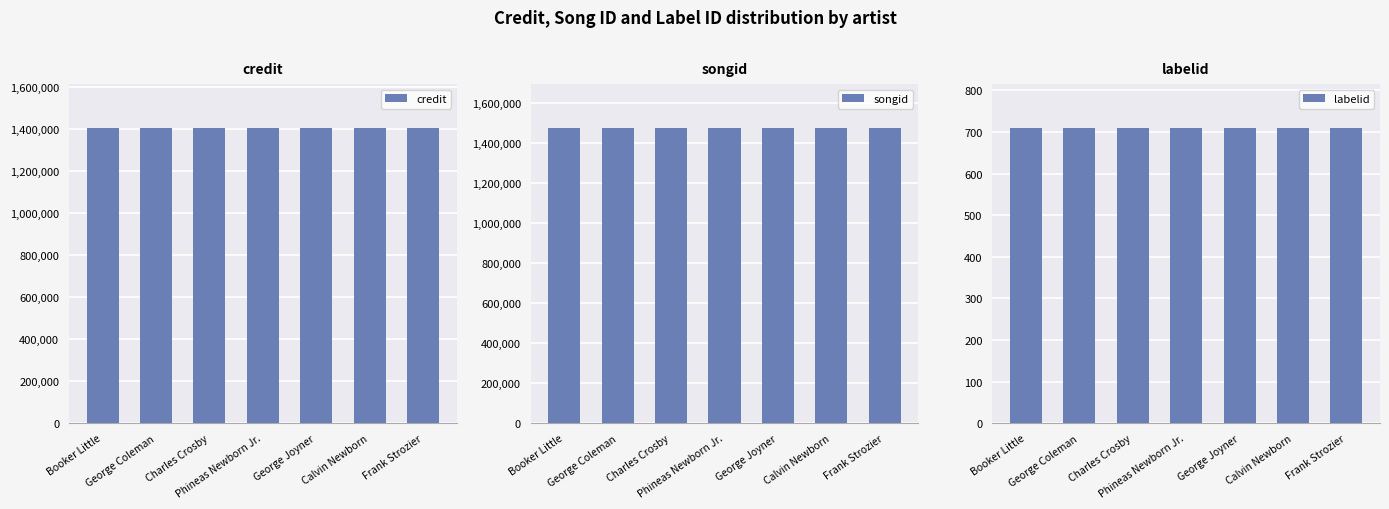

Reading right to left, list all the values displayed in this chart.

credit: 1403185	1403185	1403185	1403185	1403185	1403185	1403185
songid: 1471567	1471567	1471567	1471567	1471567	1471567	1471567
labelid: 709	709	709	709	709	709	709